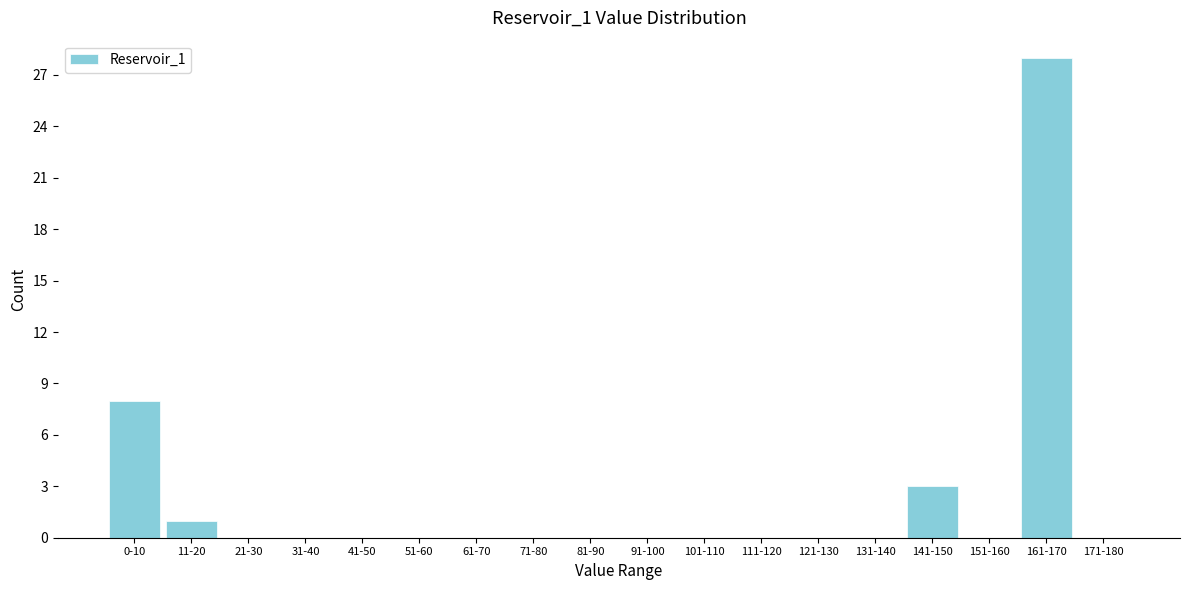

Reading left to right, what are all the values shown in this chart?

0-10=8	11-20=1	21-30=0	31-40=0	41-50=0	51-60=0	61-70=0	71-80=0	81-90=0	91-100=0	101-110=0	111-120=0	121-130=0	131-140=0	141-150=3	151-160=0	161-170=28	171-180=0